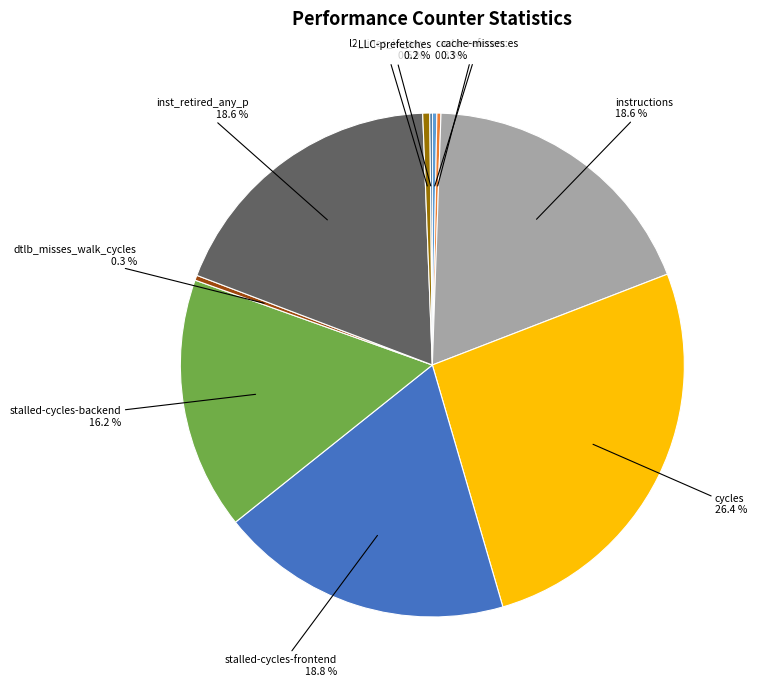

Is there any slice that represents more than half of the pie?

No